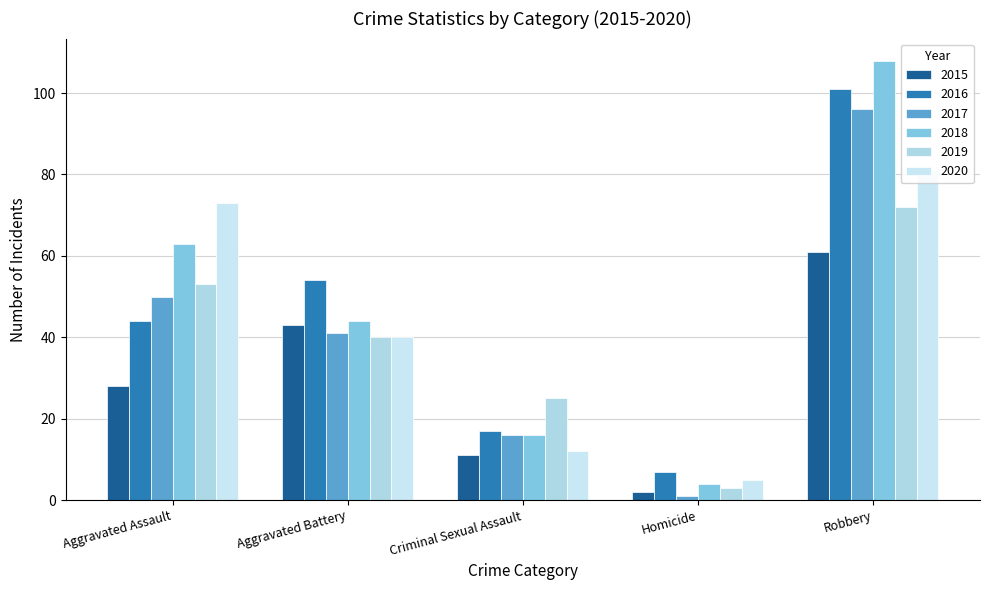

Which label corresponds to the largest value in the chart?

Robbery